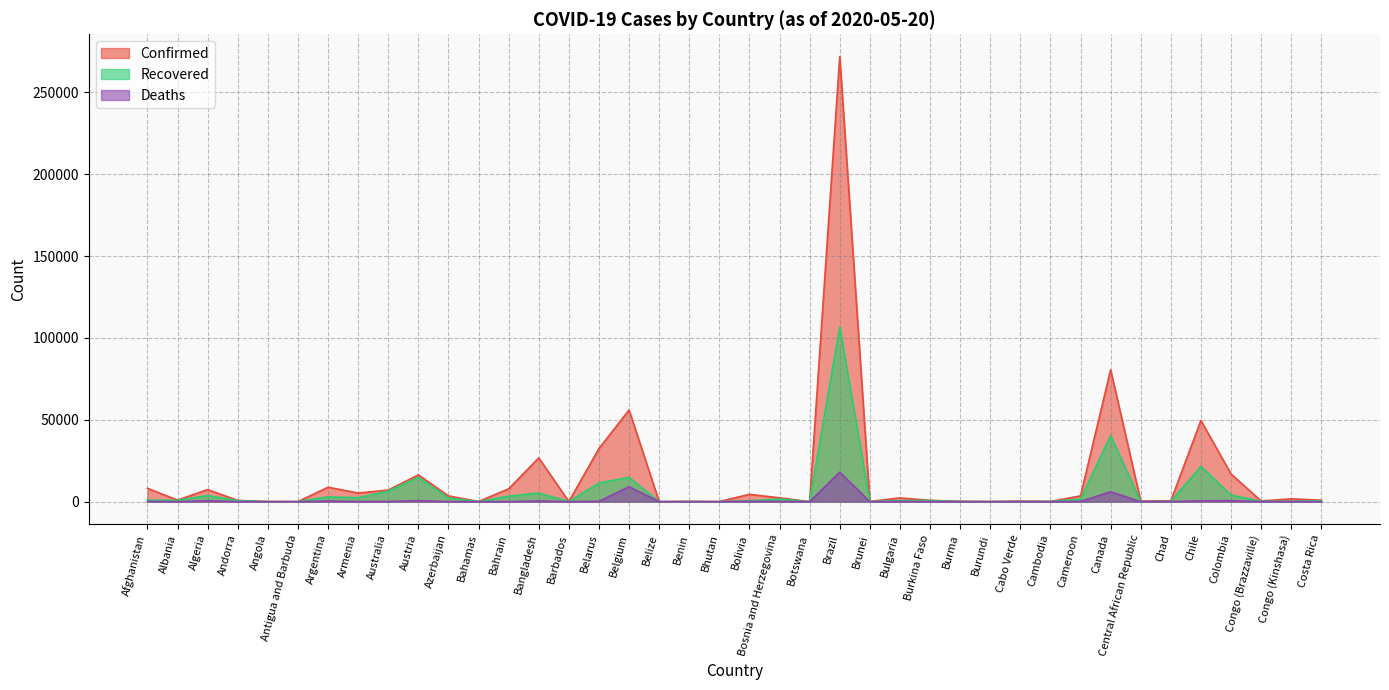

At which category does the chart reach its peak across all series?

Brazil